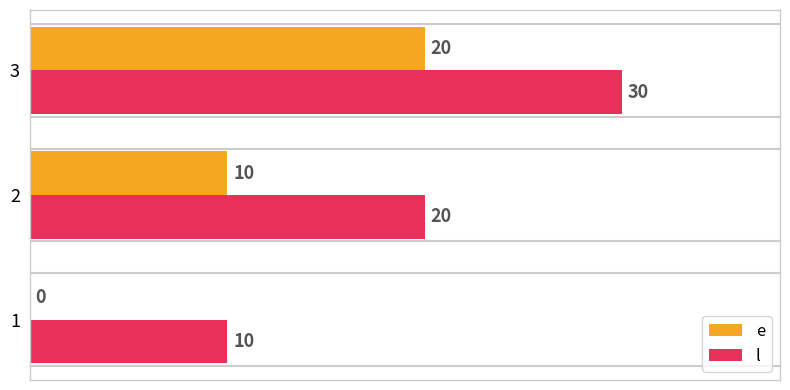

True or false: e has a value of 10 at 2.

True